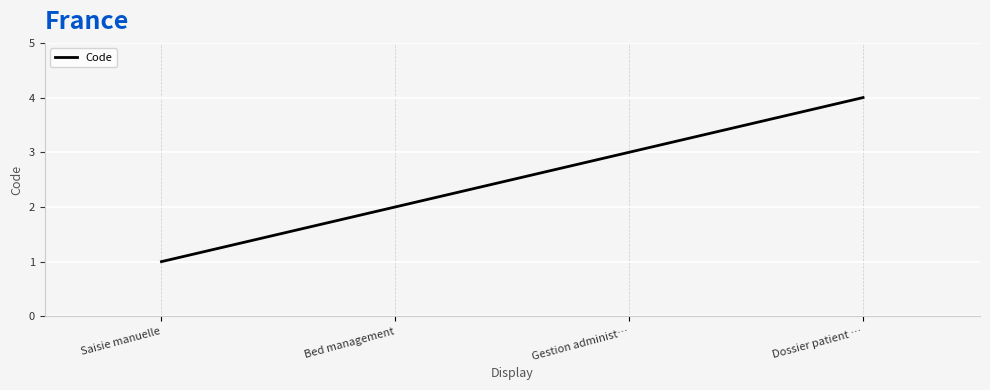

How many lines are shown in the chart?

1